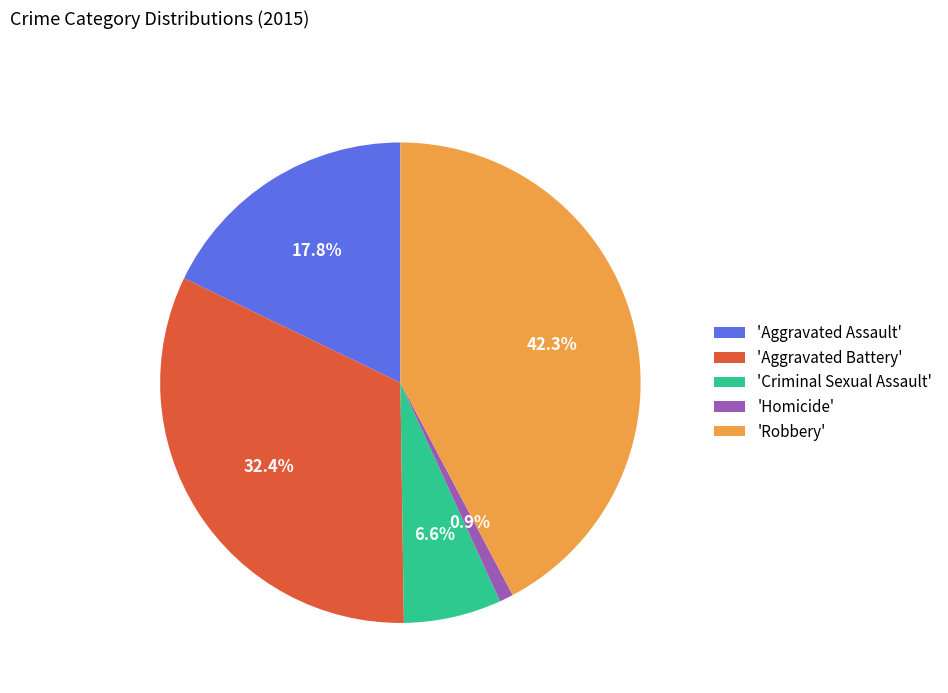

Count the number of slices in the pie.

5